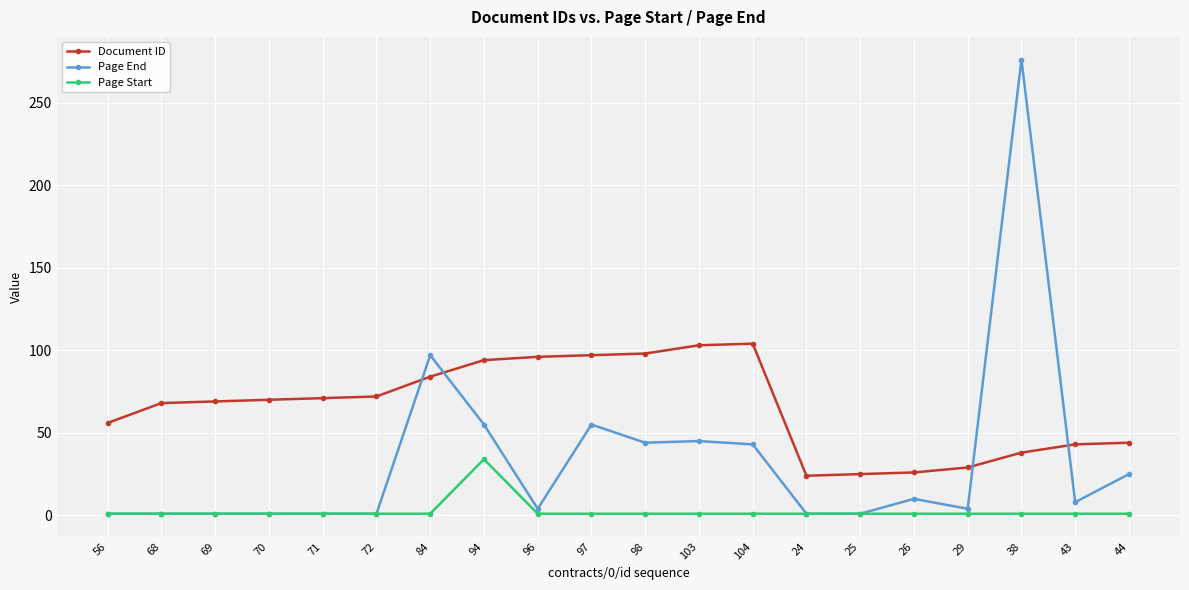

How many values in the Page Start series exceed 1?

1